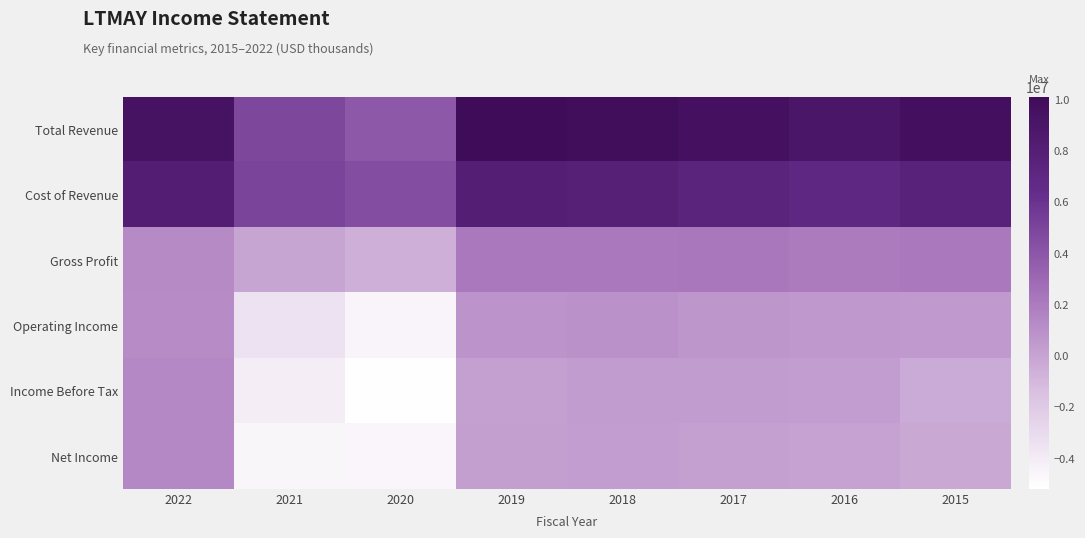

Which series has the largest total across all categories?

Total Revenue